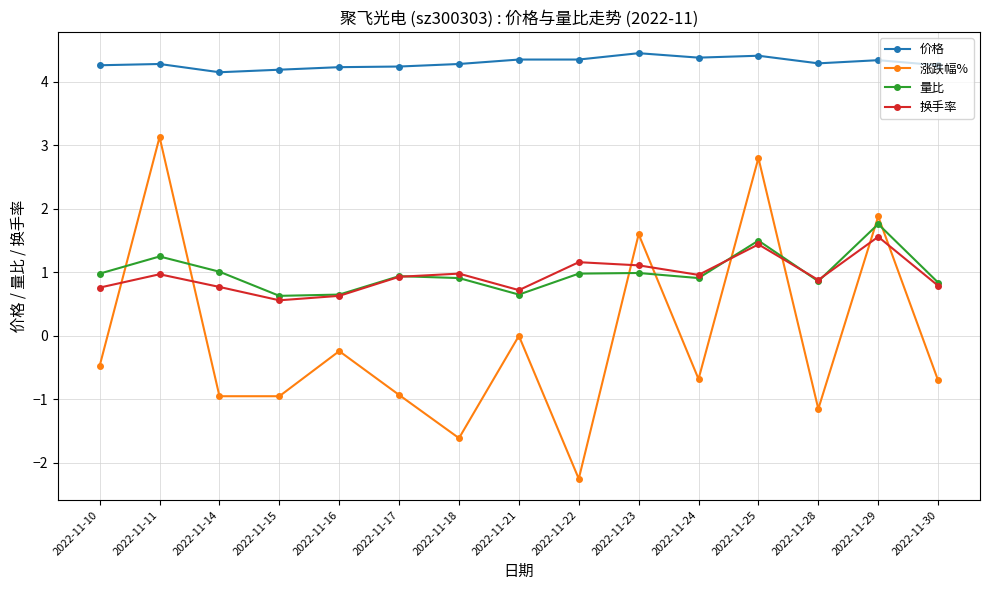

Is the value of 换手率 at 2022-11-21 greater than the value of 涨跌幅% at 2022-11-23?

No